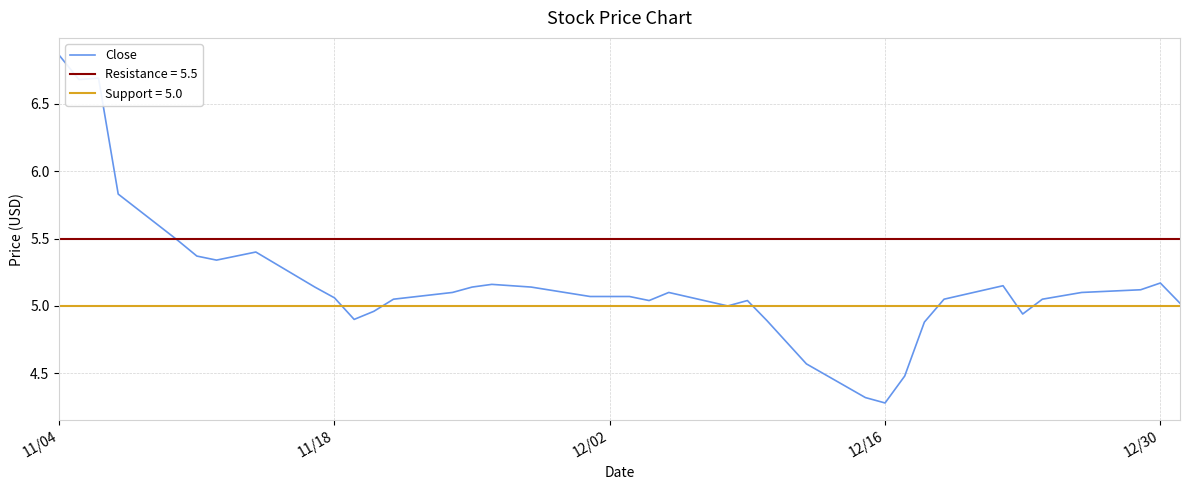

What is the value of the 9th point from the left?

4.9